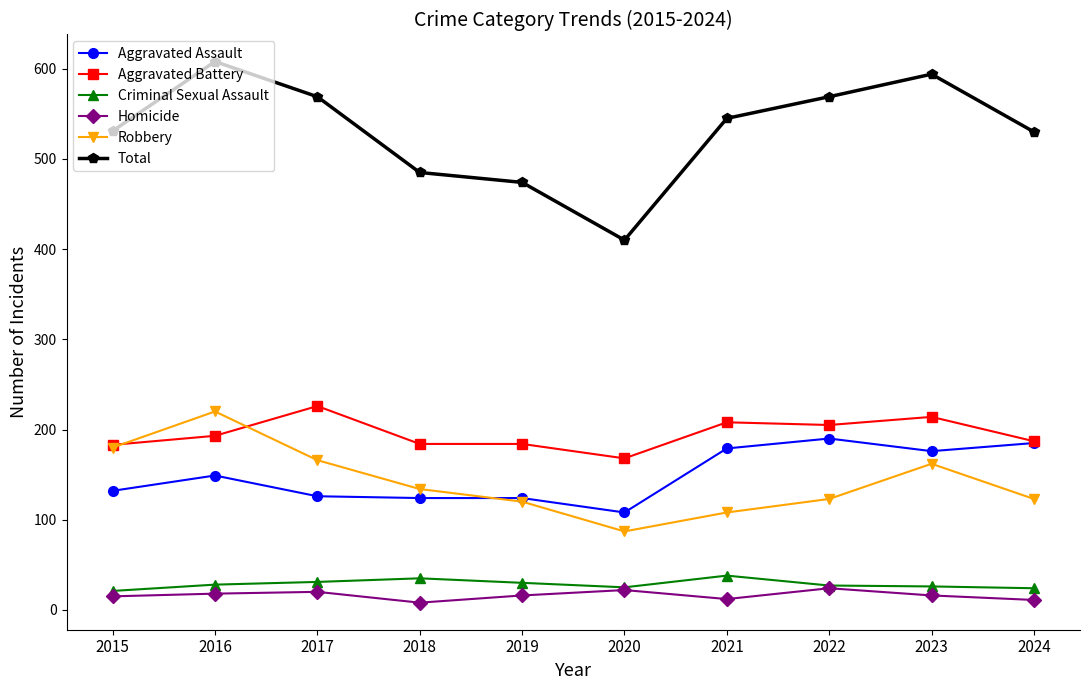

What is the difference between the Total values at 2016 and 2015?

77